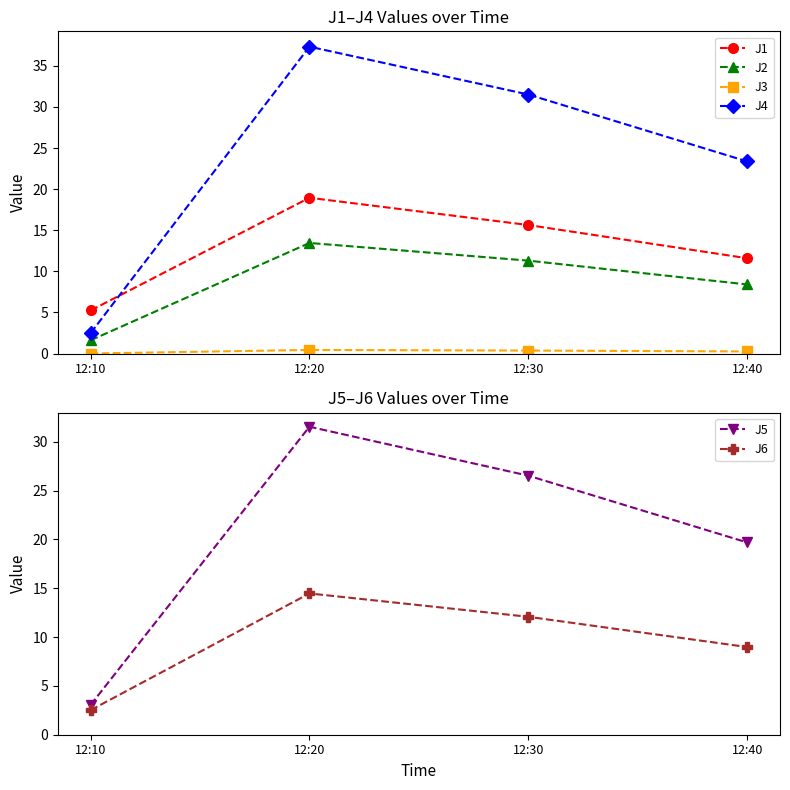

What are all the series names shown in the legend?

J1, J2, J3, J4, J5, J6